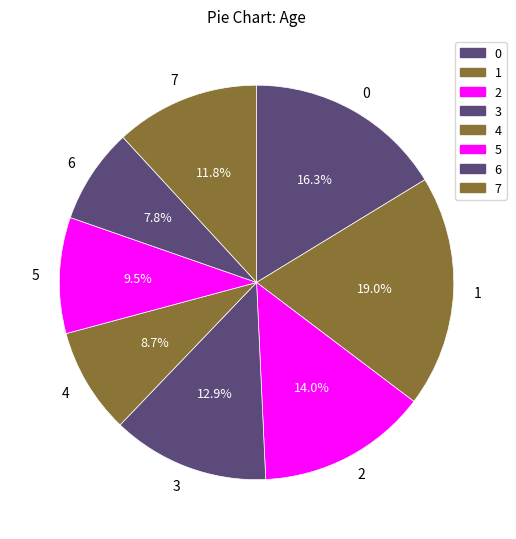

To the nearest percent, what percentage of the pie is 2?

14%